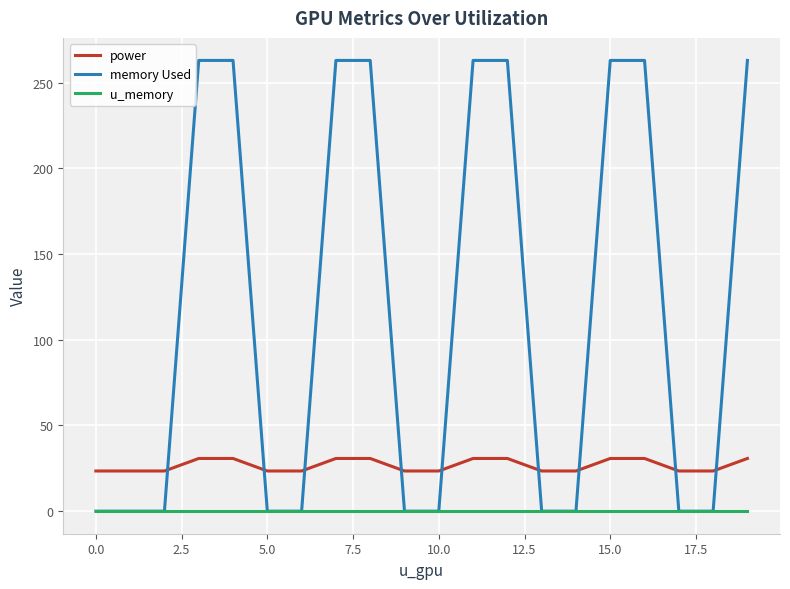

Which series has the largest total across all categories?

memory Used